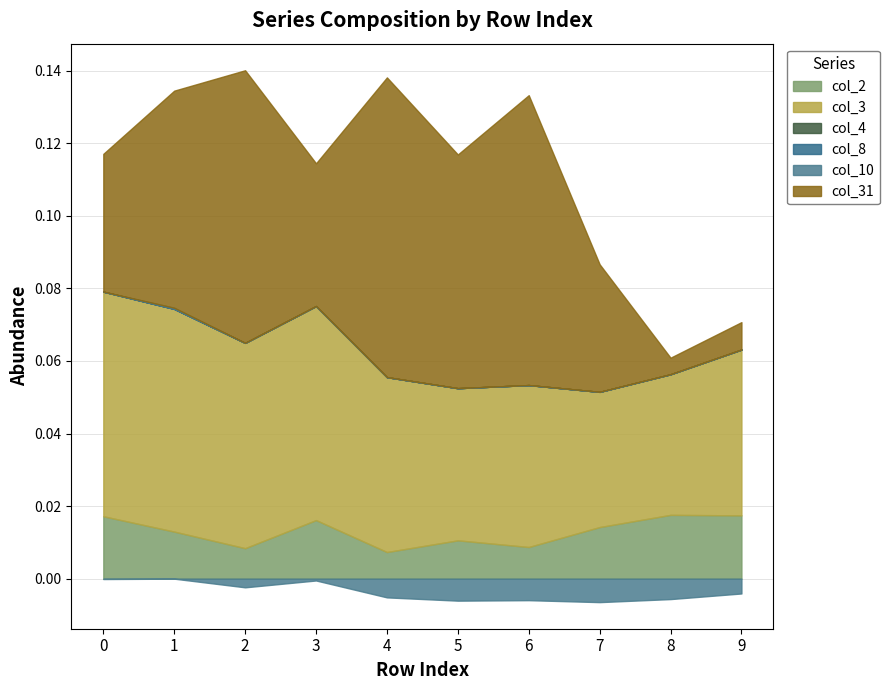

Reading left to right, extract all data points from this chart.

col_2: 0=0.0	1=0.0	2=0.0	3=0.0	4=0.0	5=0.0	6=0.0	7=0.0	8=0.0	9=0.0
col_3: 0=0.1	1=0.1	2=0.1	3=0.1	4=0.0	5=0.0	6=0.0	7=0.0	8=0.0	9=0.0
col_4: 0=0.0	1=0.0	2=0.0	3=0.0	4=0.0	5=0.0	6=0.0	7=0.0	8=0.0	9=0.0
col_8: 0=0.0	1=0.0	2=0.0	3=0.0	4=0.0	5=0.0	6=0.0	7=0.0	8=0.0	9=0.0
col_10: 0=-0.0	1=0.0	2=-0.0	3=-0.0	4=-0.0	5=-0.0	6=-0.0	7=-0.0	8=-0.0	9=-0.0
col_31: 0=0.0	1=0.1	2=0.1	3=0.0	4=0.1	5=0.1	6=0.1	7=0.0	8=0.0	9=0.0